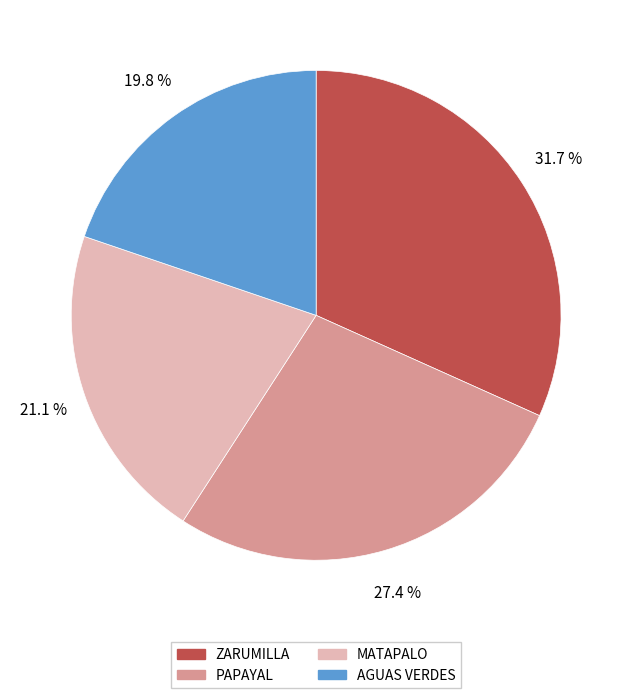

Does PAPAYAL represent more than half of the total?

No